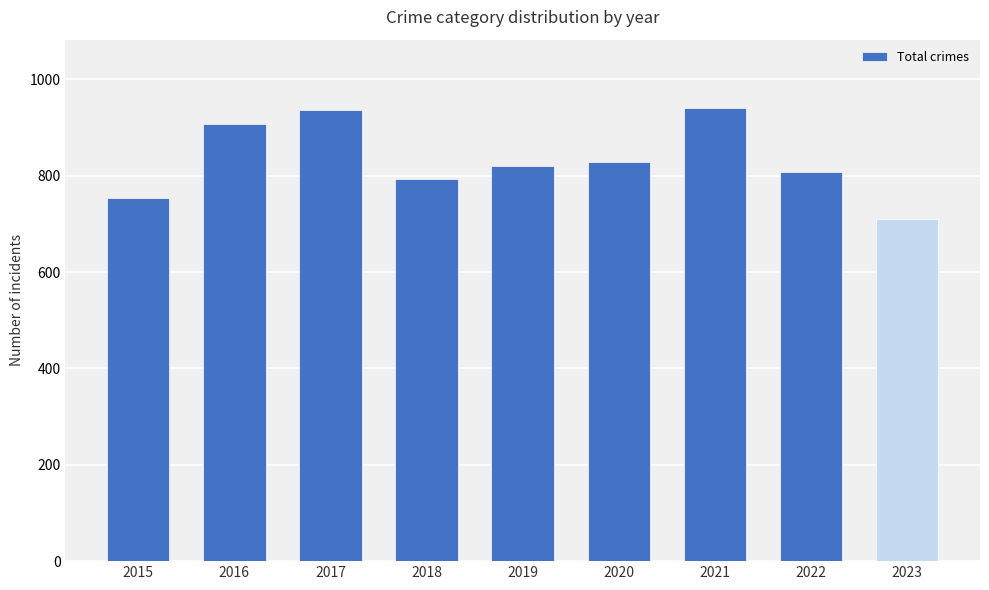

What is the change in value from 2016 to 2017?

+28